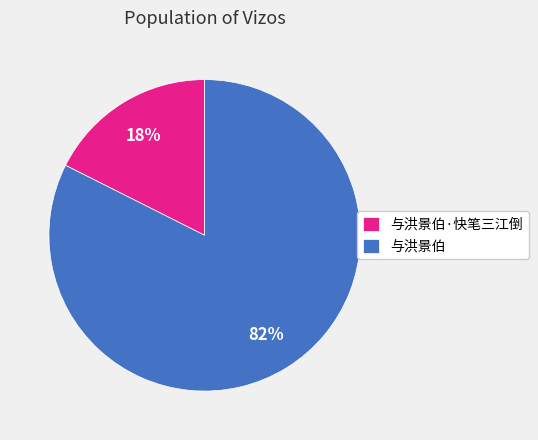

Rank the categories by value from lowest to highest.

与洪景伯·快笔三江倒, 与洪景伯